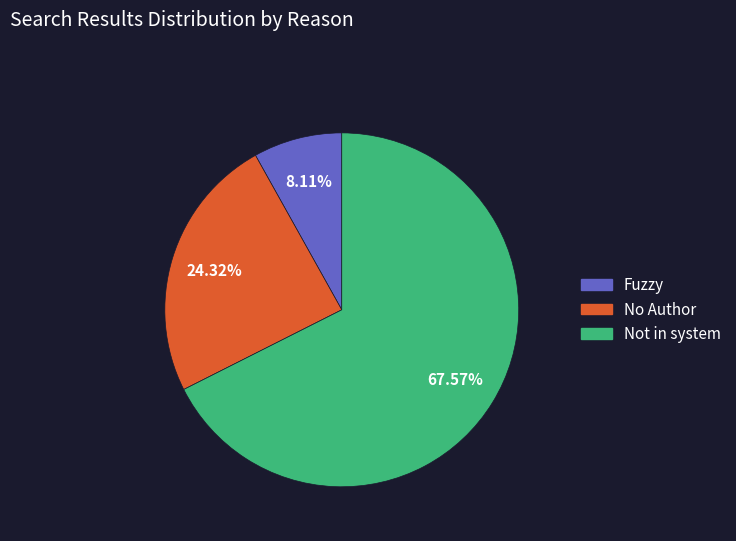

To the nearest percent, what percentage of the pie is No Author?

24%